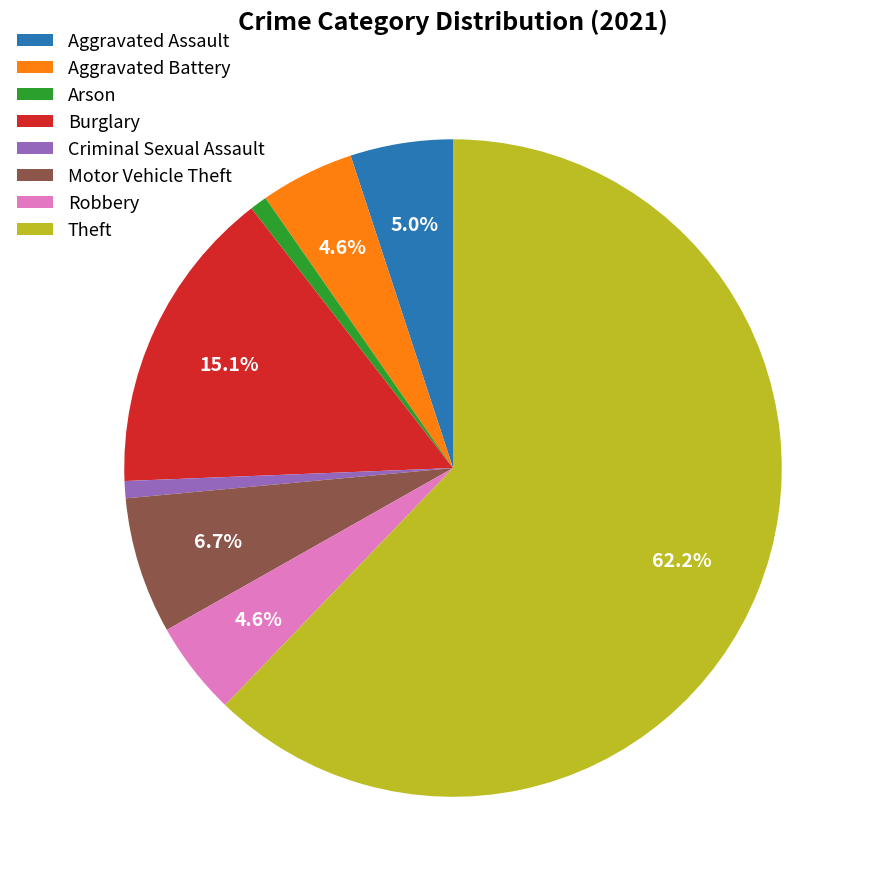

How much of the chart is everything except Aggravated Assault?

95.0%